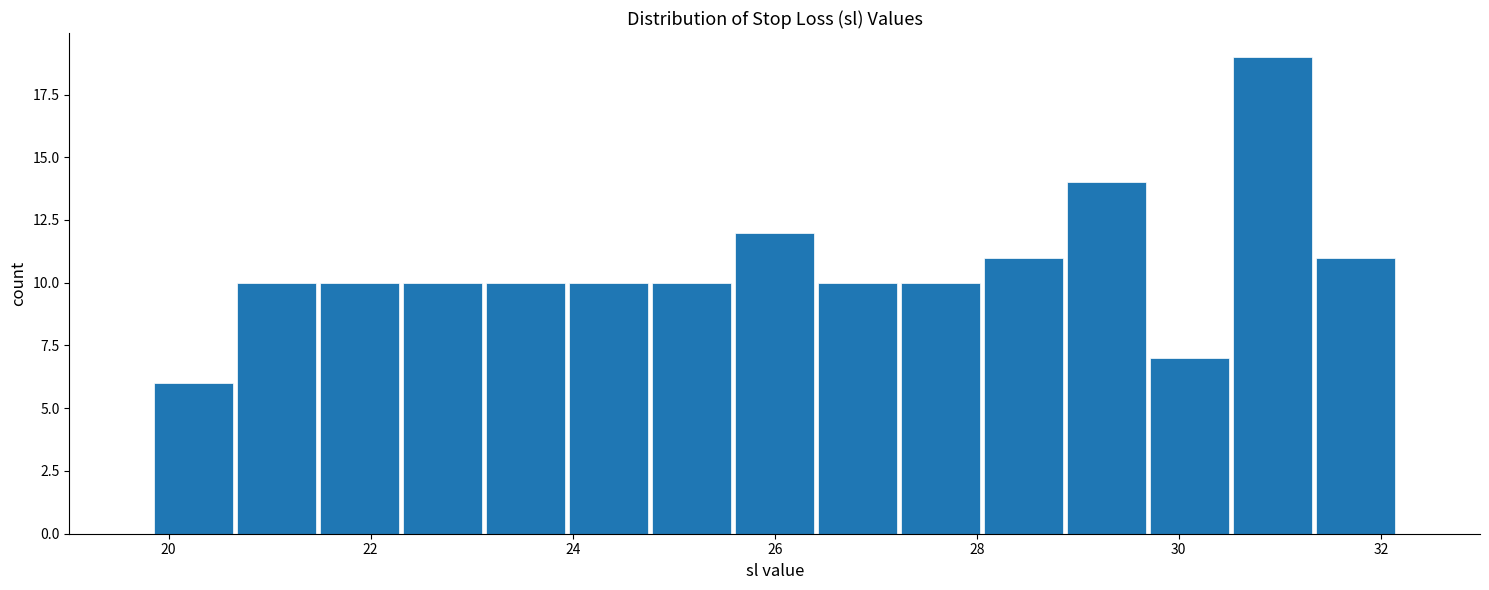

Which range on the x-axis has the tallest bar?

30.6 to 31.4